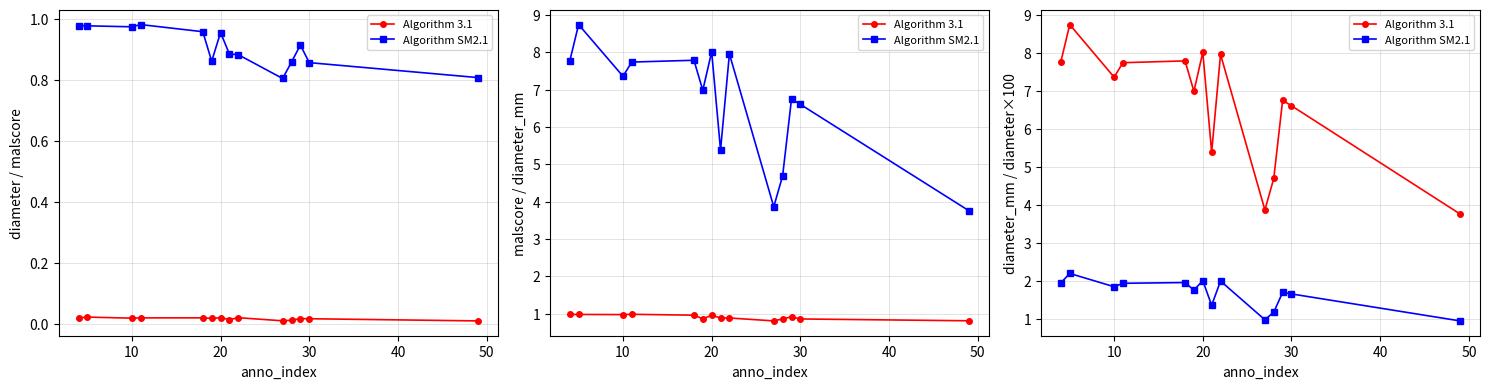

At how many categories does at least one series exceed 7?

7